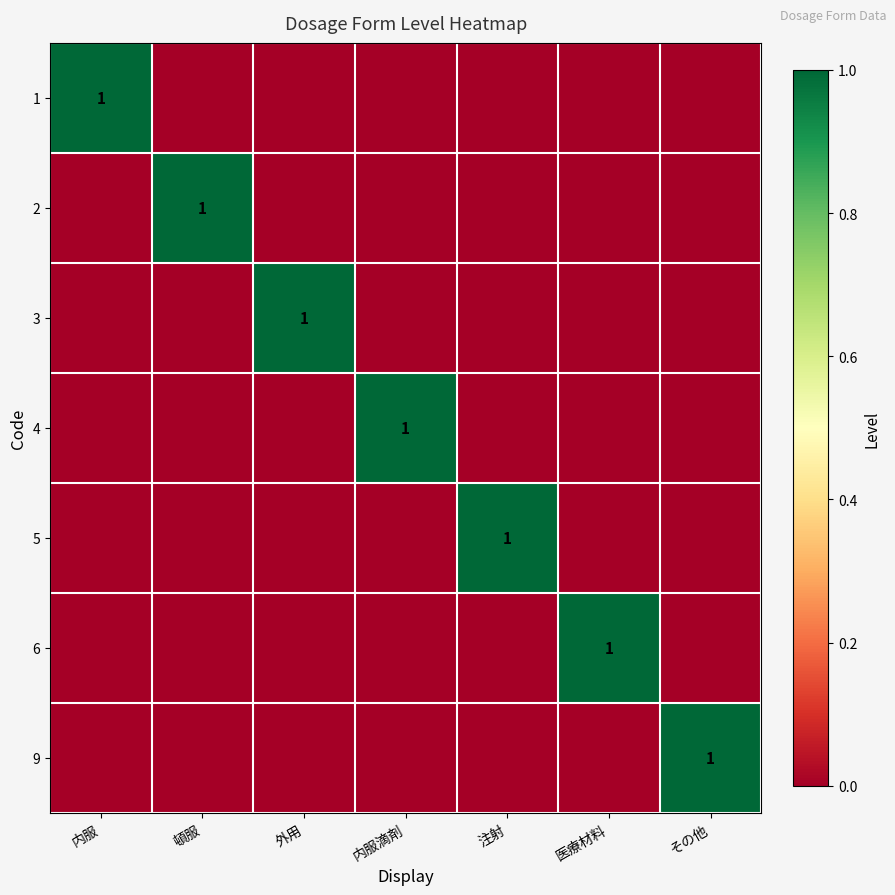

The value of 9 at その他 is 2. True or false?

False